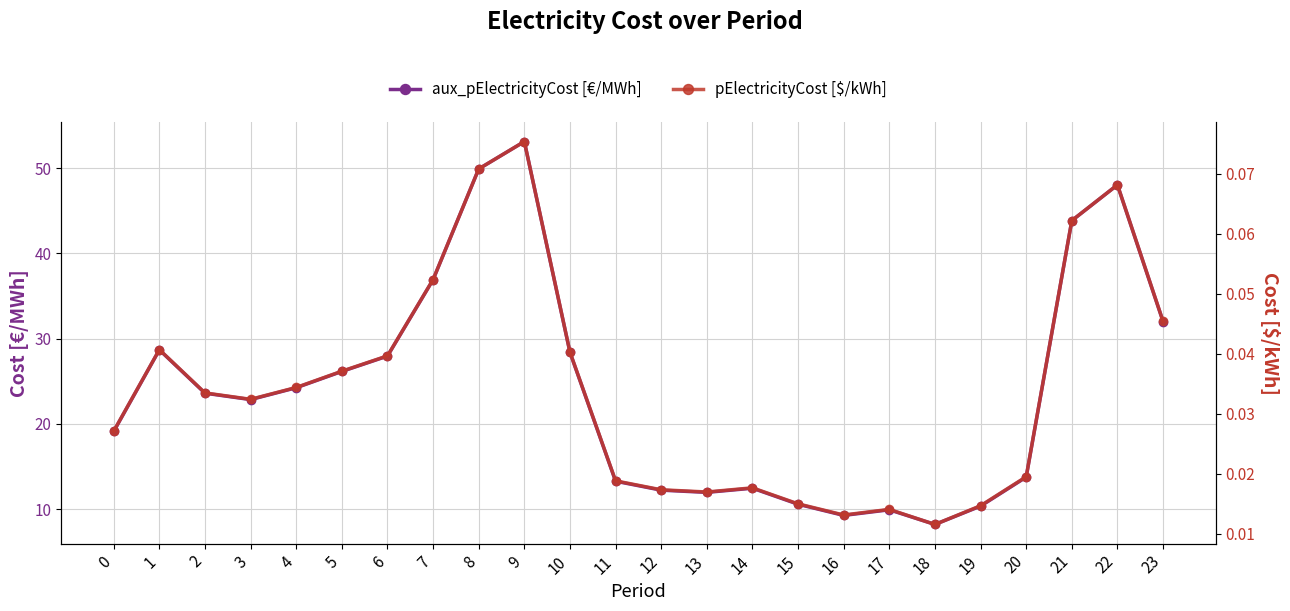

What is the maximum value shown in the chart?

53.1